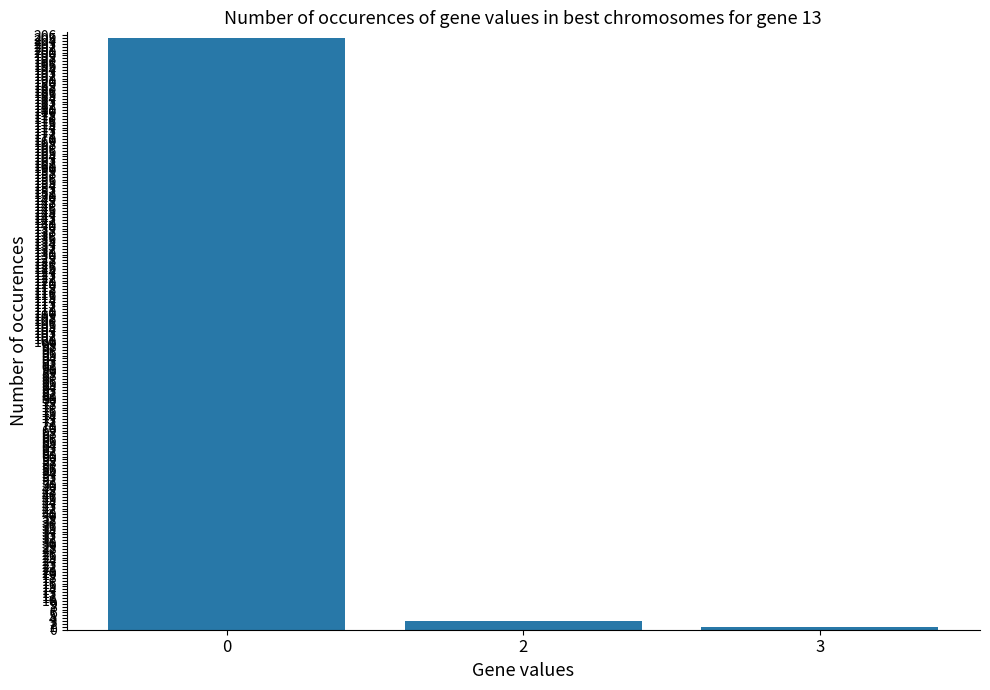

Count the number of data series in this chart.

1